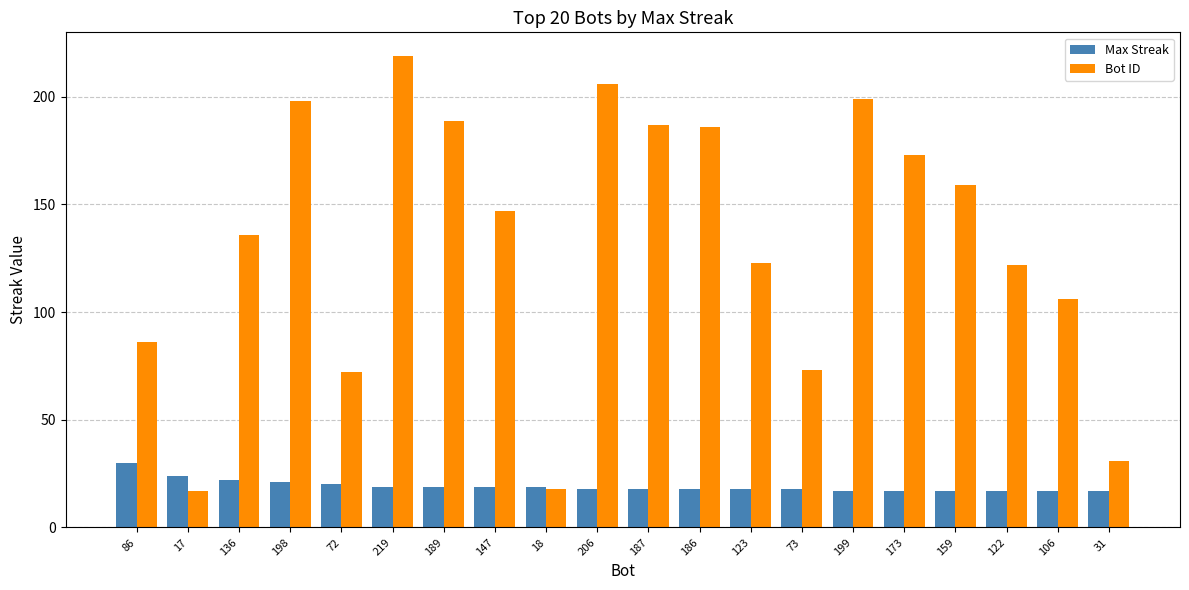

The Max Streak series shows 21 at 198. True or false?

True